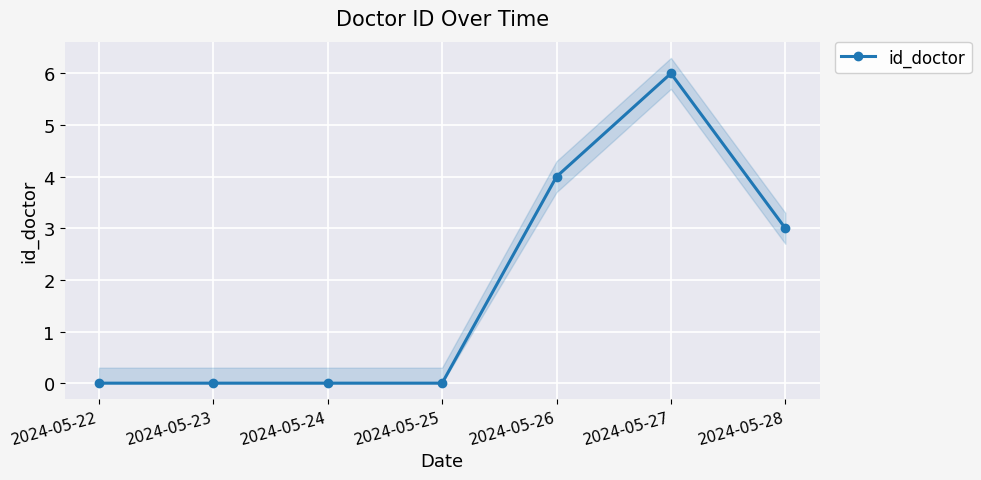

List the labels in order of value, largest first.

2024-05-27, 2024-05-26, 2024-05-28, 2024-05-22, 2024-05-23, 2024-05-24, 2024-05-25